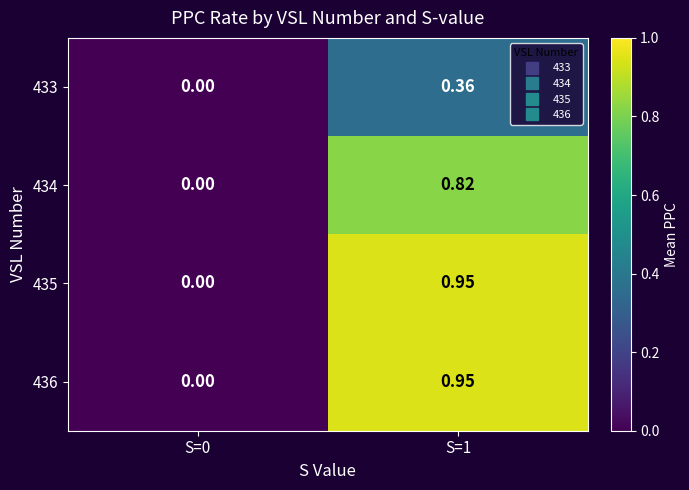

Is the value of 434 at S=1 greater than the value of 436 at S=0?

Yes